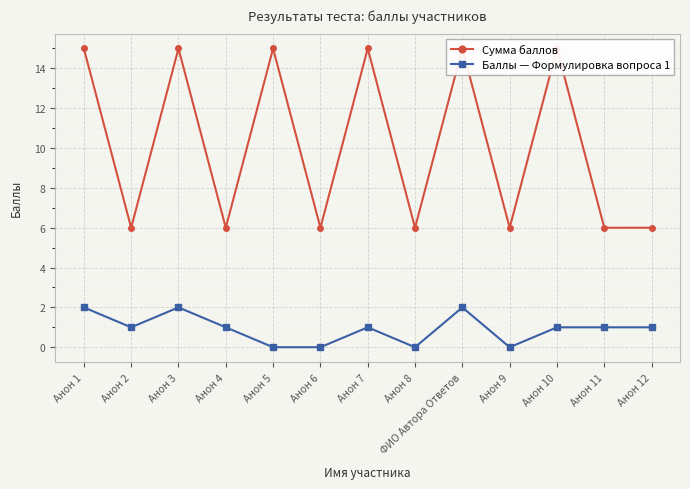

How many Баллы — Формулировка вопроса 1 values are between 0 and 1?

10